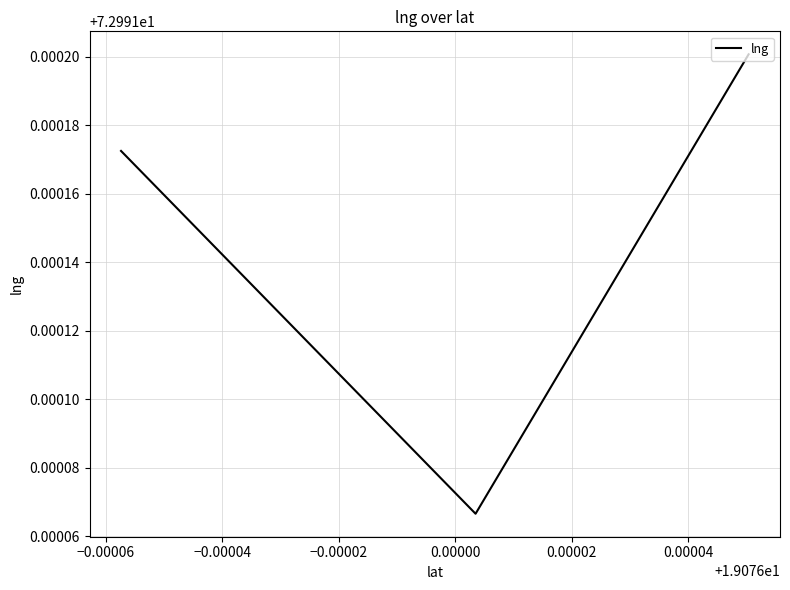

How many lines are shown in the chart?

1